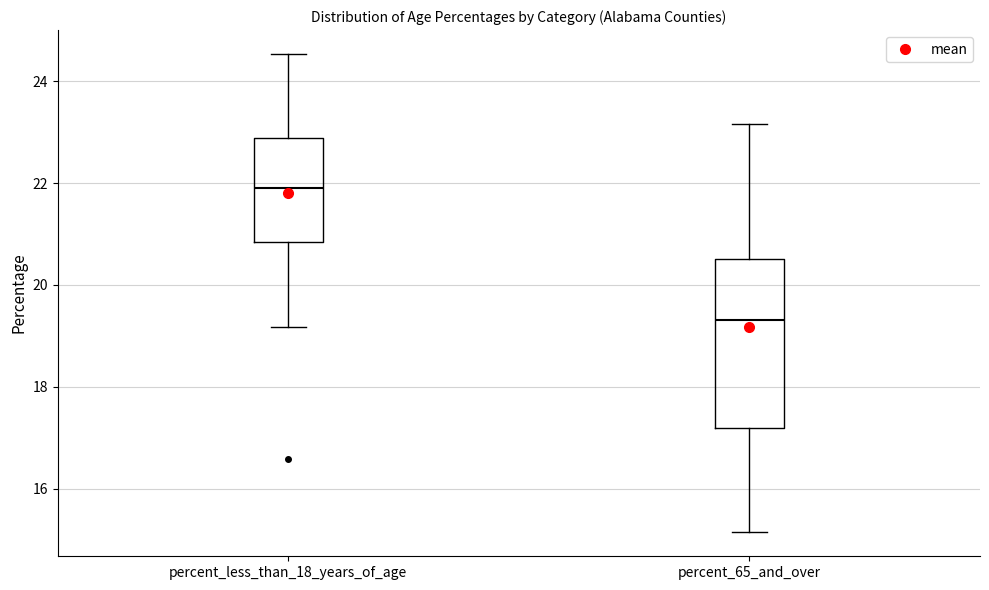

Which box is the tallest, from its lower edge to its upper edge?

percent_65_and_over